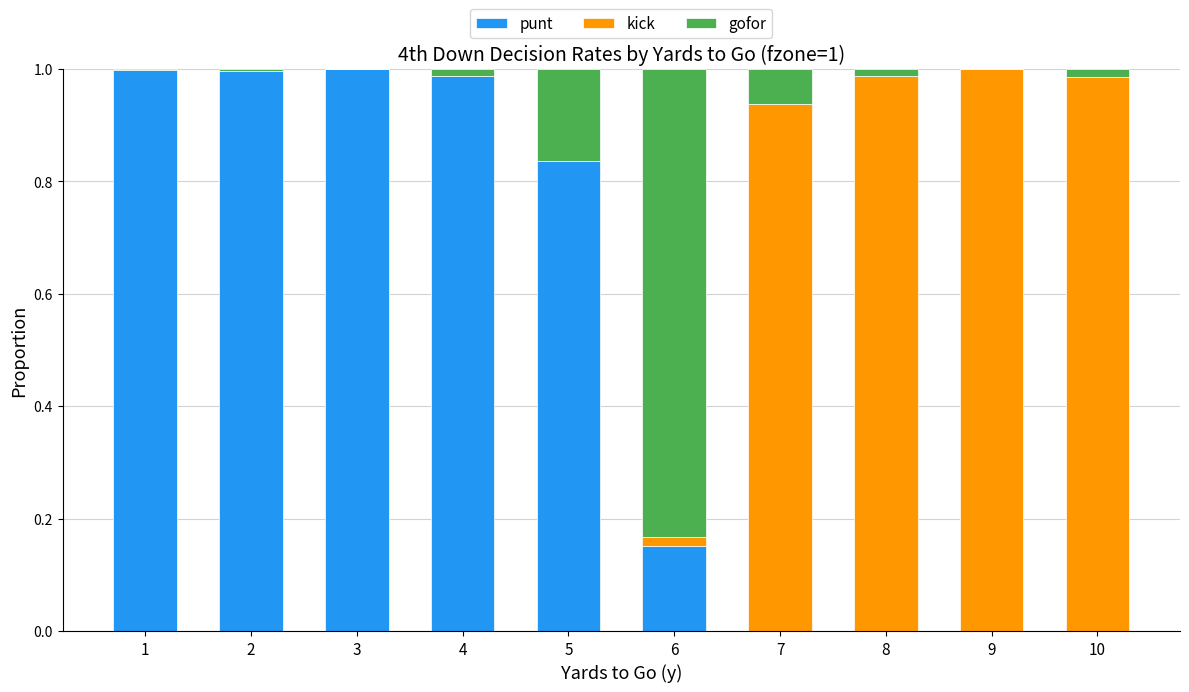

The value of punt at 4 is 0.3. True or false?

False